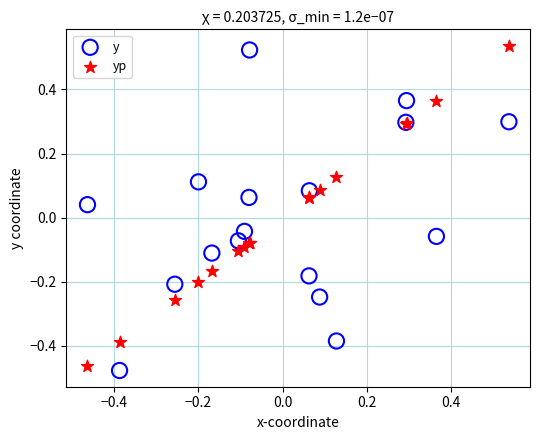

Which series contains the lowest Y value?

y